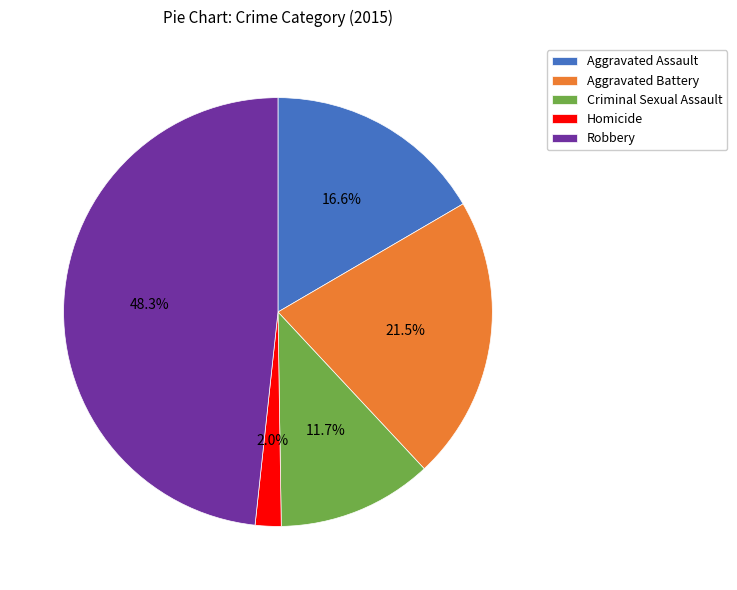

Which slice is the largest?

Robbery